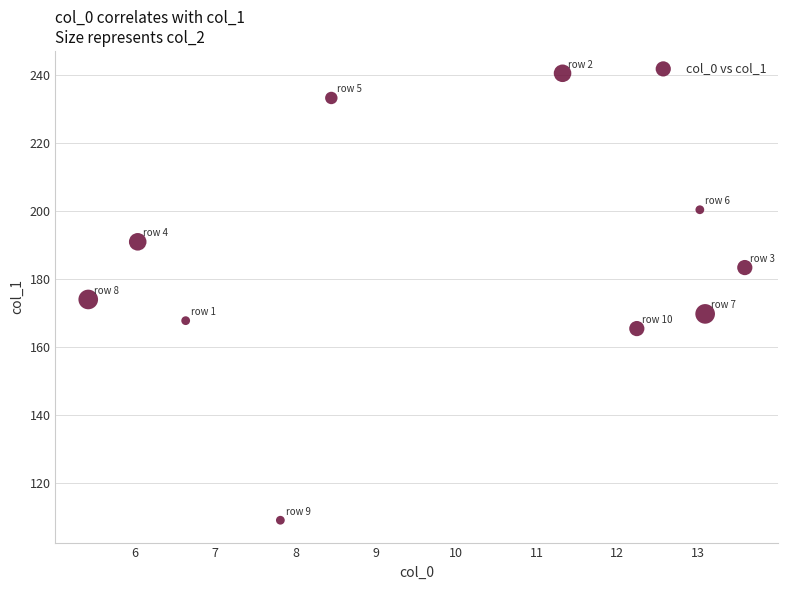

What is the average Y value?

183.4